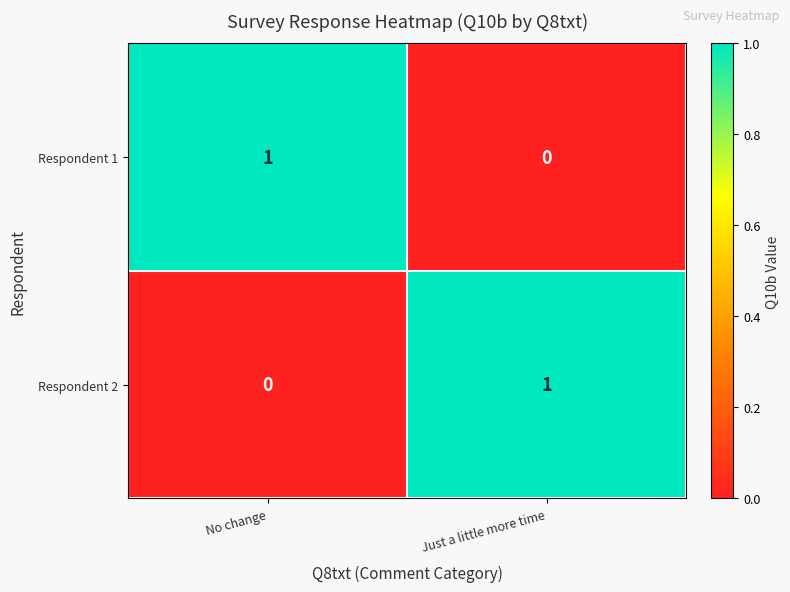

Reading right to left, list all the values displayed in this chart.

Respondent 1: 0	1
Respondent 2: 1	0